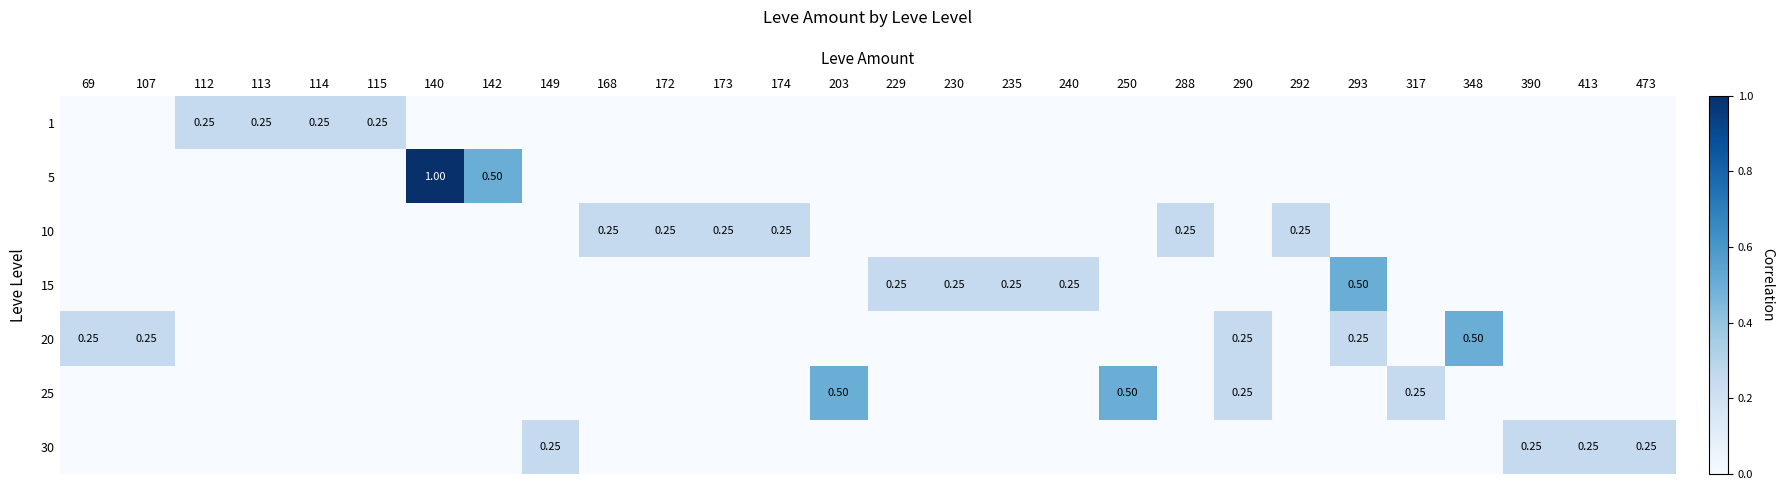

Which category has the lowest value in the row_1 series?

69